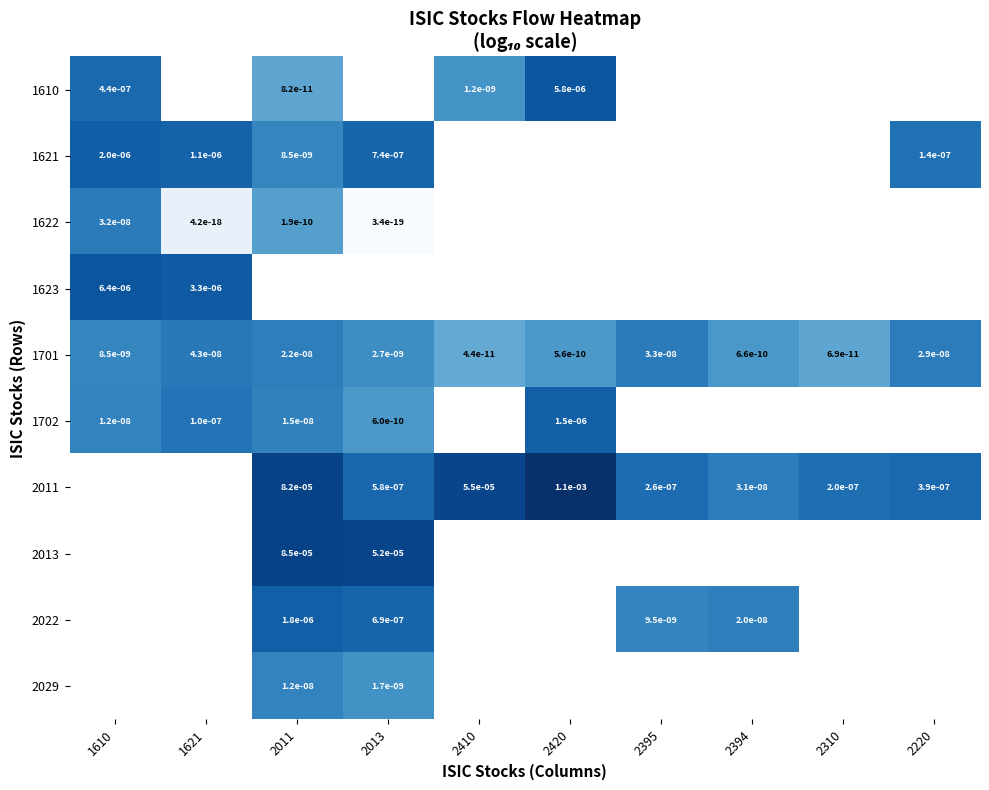

Is it true that 1701 equals -14.1 at 2013?

False